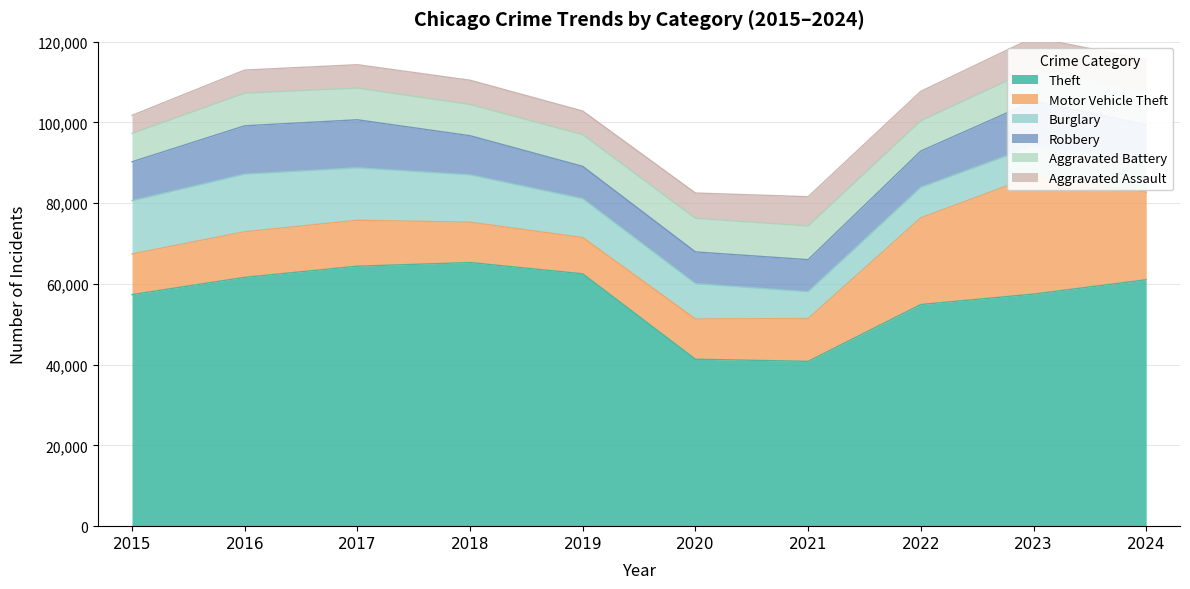

At which category is the sum across all series the highest?

2023